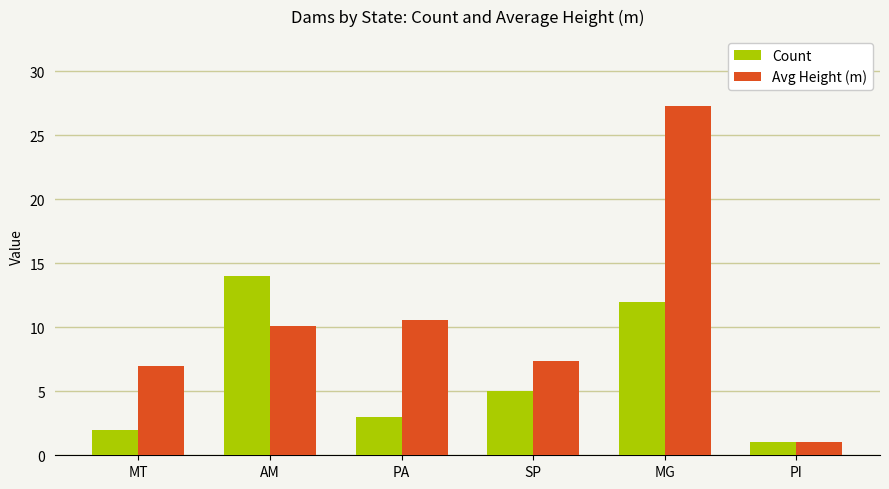

Reading left to right, what are all the values shown in this chart?

Count: MT=2.0	AM=14.0	PA=3.0	SP=5.0	MG=12.0	PI=1.0
Avg Height (m): MT=7.0	AM=10.1	PA=10.6	SP=7.4	MG=27.3	PI=1.0